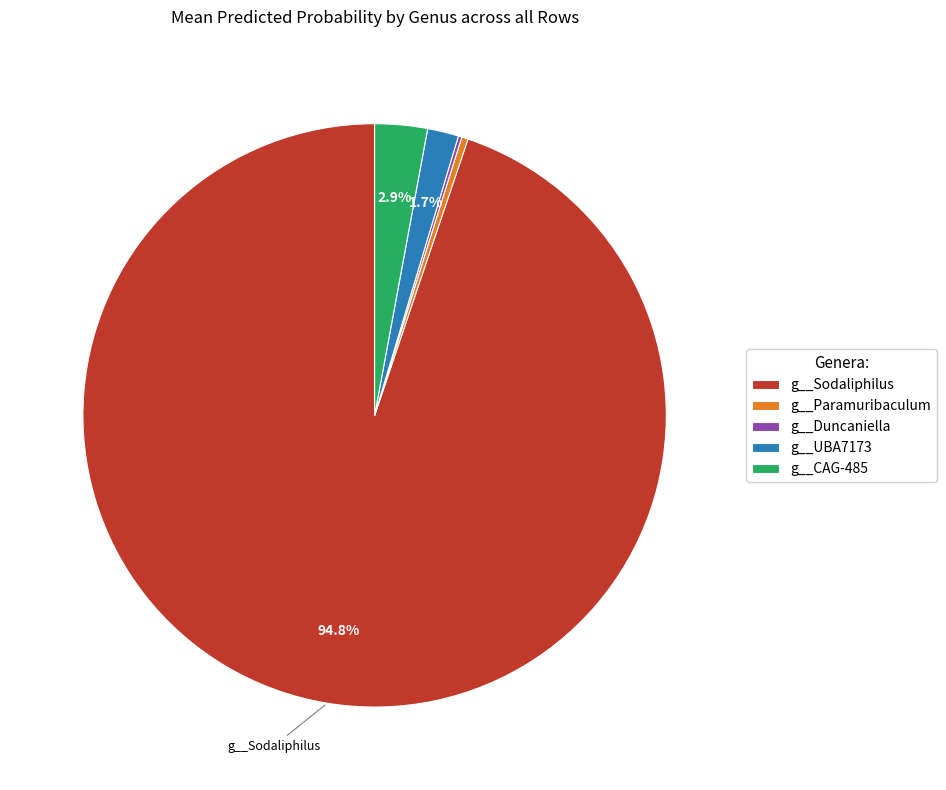

Is there a majority slice in this chart?

Yes